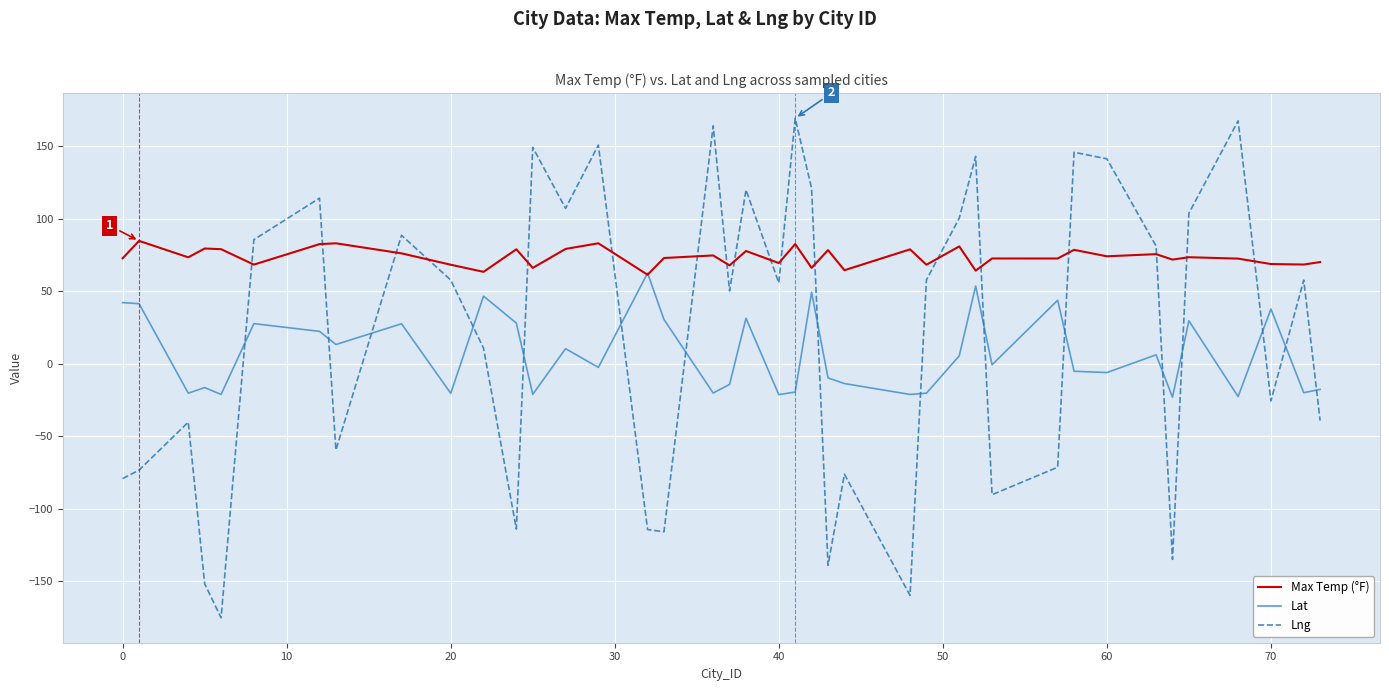

Which series ends up on top after the final intersection of Lng and Max Temp (°F)?

Max Temp (°F)